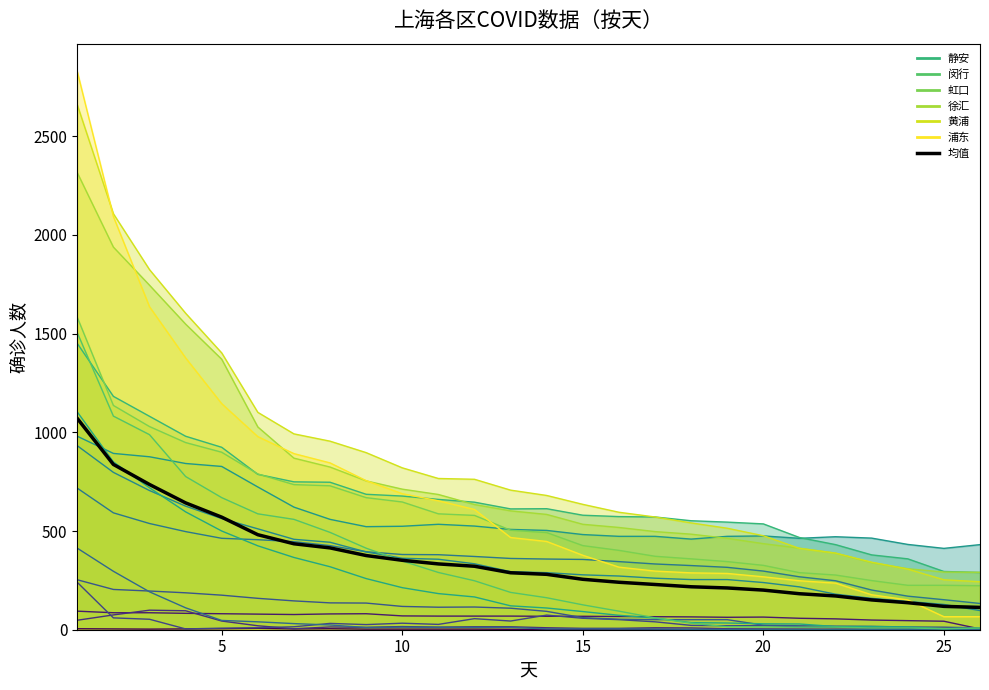

How many lines are shown in the chart?

1